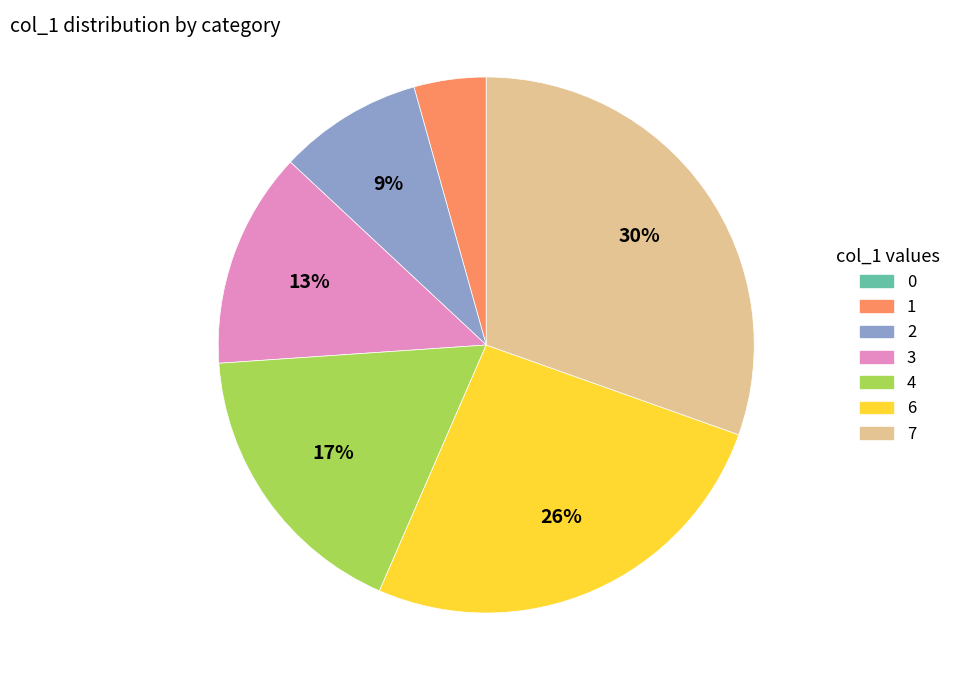

Between 7 and 1, which is larger?

7